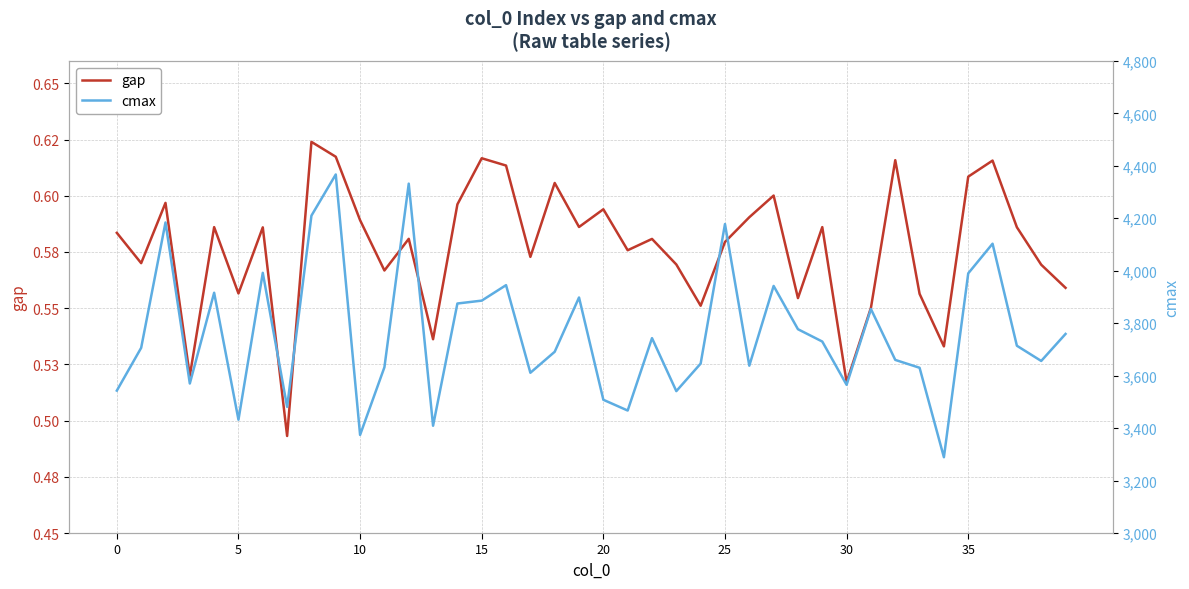

What is the label of the 32nd point from the right?

8